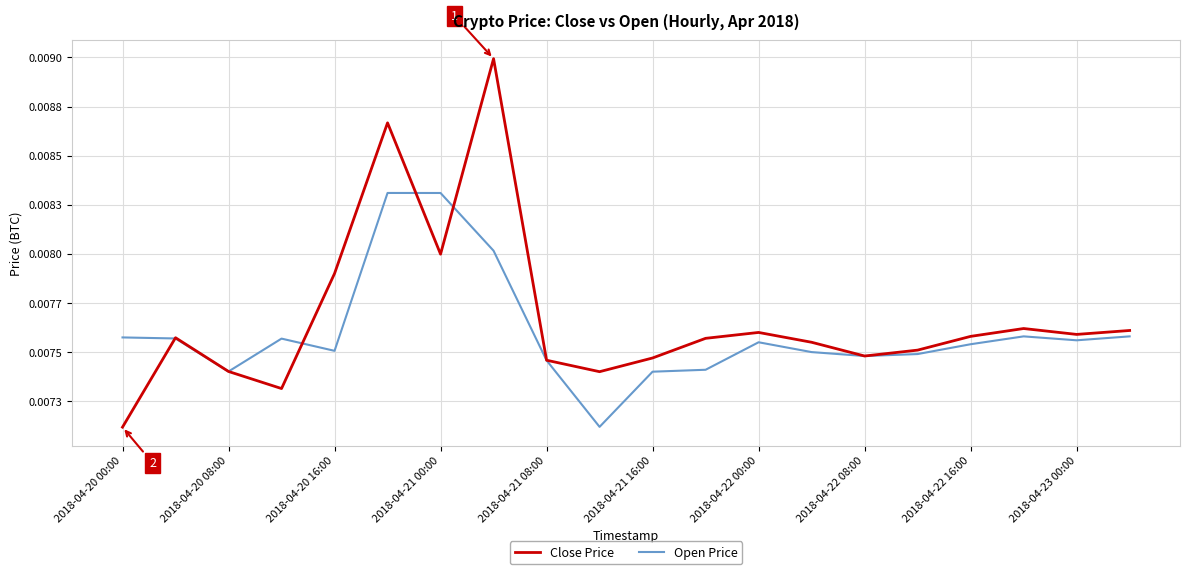

Does the chart display data point markers on the line(s)?

No